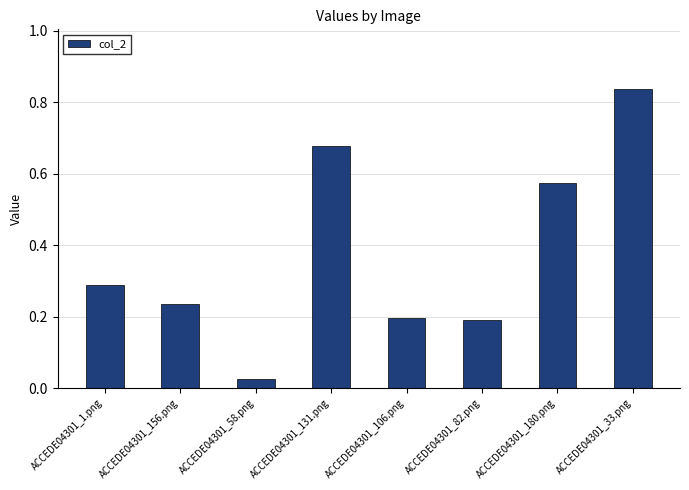

Which label corresponds to the largest value in the chart?

ACCEDE04301_33.png